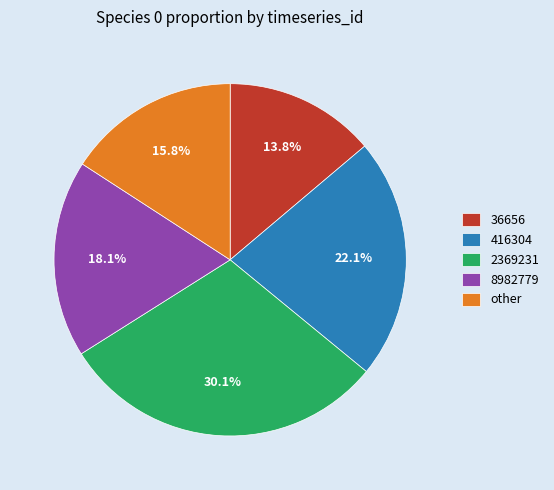

How many slices are in this pie chart?

5